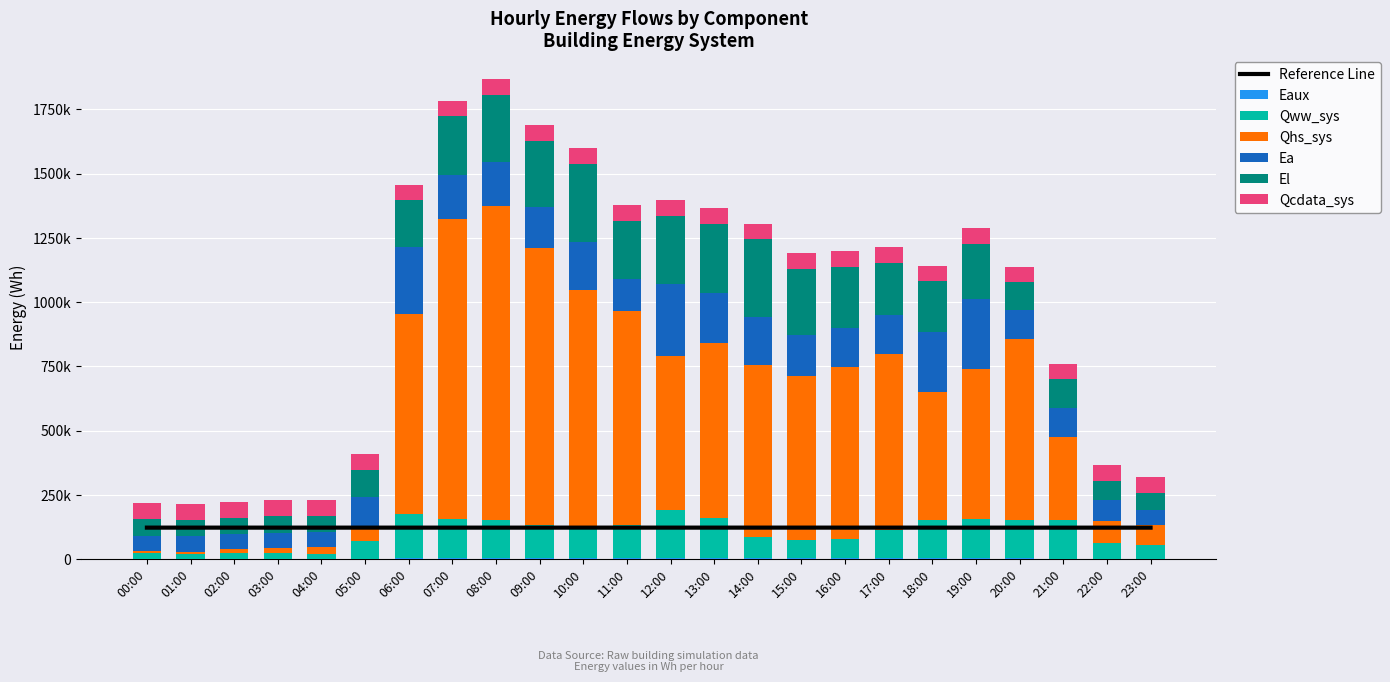

Reading right to left, what are all the values shown in this chart?

Eaux: 1011.7	1076.2	1738.8	3217.4	3431.6	2788.8	3445.1	3080.5	2885.5	3113.2	3290.8	3194.3	3238.5	4211.5	4408.1	4487.4	4242.8	3188.3	903.9	326.2	280.1	192.0	137.6	130.7
Qww_sys: 52531.6	61984.2	148887.0	148608.4	152062.2	151130.7	108699.4	74889.5	72705.6	83733.4	156091.1	187187.7	130683.1	119678.4	126936.1	149308.7	150478.5	172712.0	71384.5	19039.2	22004.3	21834.6	18744.8	22888.7
Qhs_sys: 79414.7	86695.3	324284.5	702641.7	583551.4	494798.4	685265.5	669765.6	638417.8	668235.4	682304.4	598499.0	830300.6	922131.6	1078122.4	1219311.5	1167397.9	775996.7	56942.3	25878.2	22327.9	15455.6	10373.2	9574.8
Ea: 59381.8	79956.0	113187.8	112849.1	274637.1	234048.7	151871.0	149794.8	158060.6	188719.0	192307.7	279857.5	126382.6	189260.1	159072.5	172148.1	173701.0	262572.7	111044.2	58725.1	58725.1	58725.1	58725.1	58840.7
El: 65797.4	75091.9	111681.4	109502.7	212078.2	198198.9	203655.7	237989.8	256251.2	300255.8	271506.3	265391.0	224109.2	302122.8	258495.4	261250.7	227028.7	180959.1	105681.7	63891.4	63891.4	63891.4	63891.4	63930.4
Qcdata_sys: 122396.5	122369.4	122369.4	122425.9	122403.3	122437.2	122460.9	122471.1	122482.4	122476.8	122482.4	122482.4	122465.5	122459.8	122437.2	122429.3	122437.2	122437.2	122438.3	122437.2	122437.2	122458.7	122471.1	122471.1